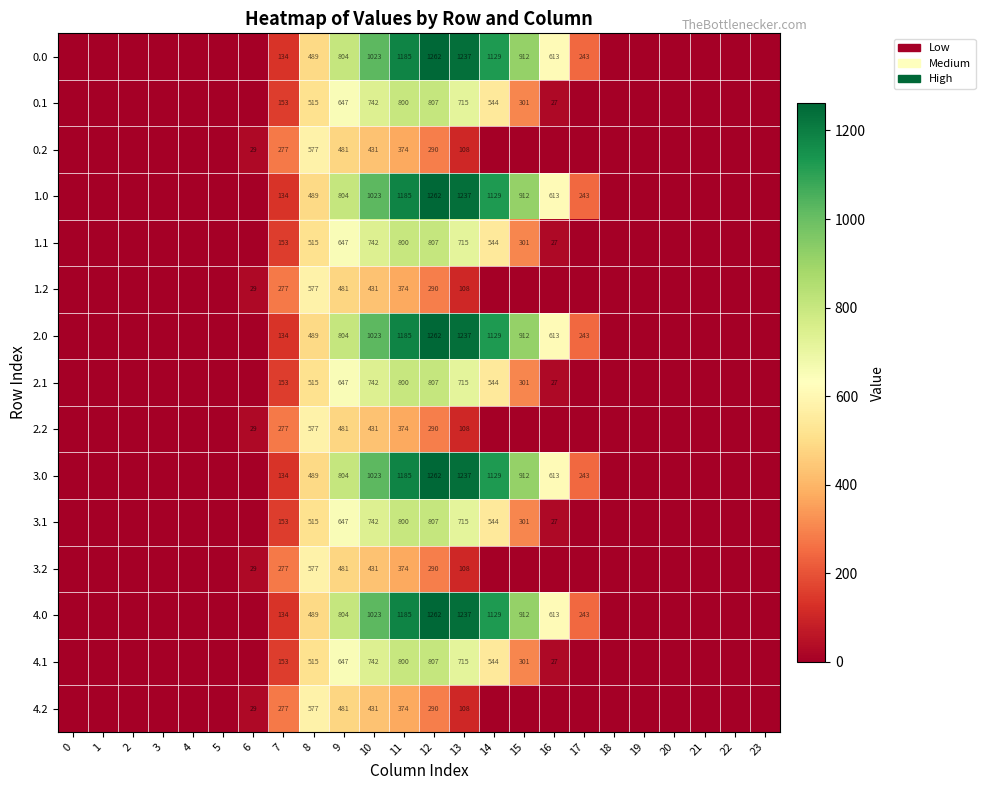

Is it true that 4.0 equals 394 at 11?

False